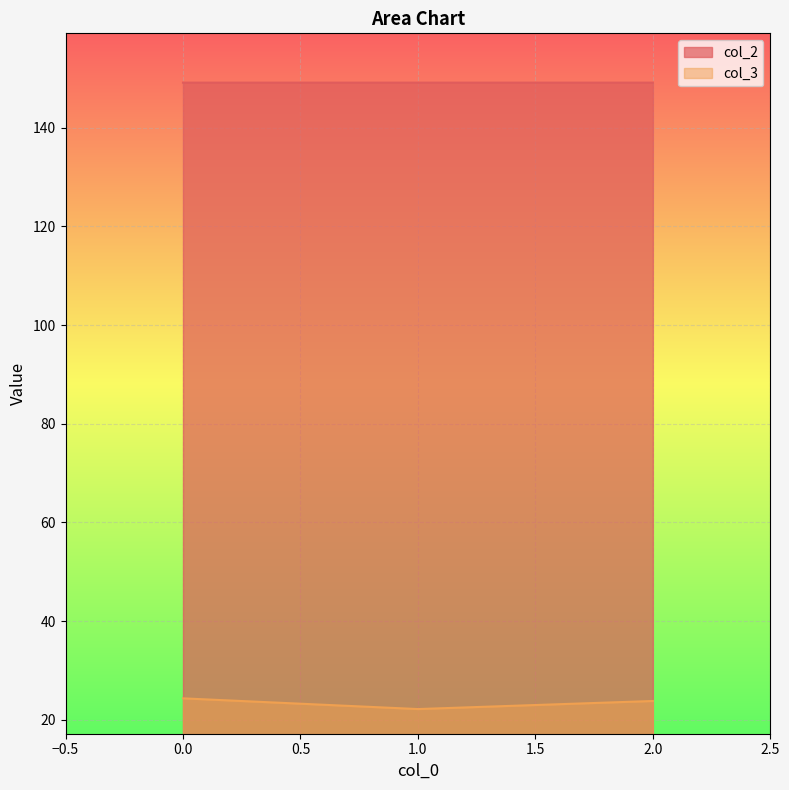

What is the sum of the col_3 values at 1.0 and 2.0?

45.9